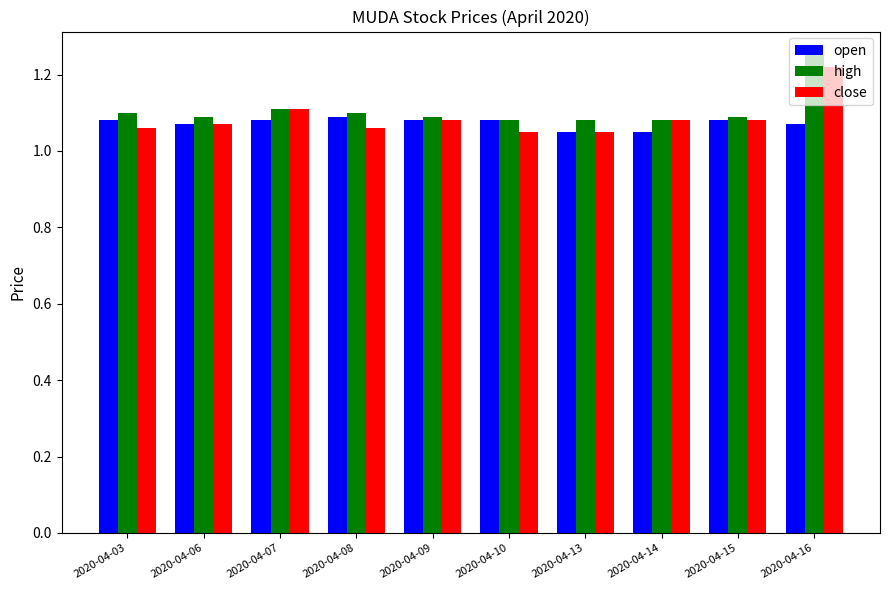

At which category is the sum across all series the highest?

2020-04-16